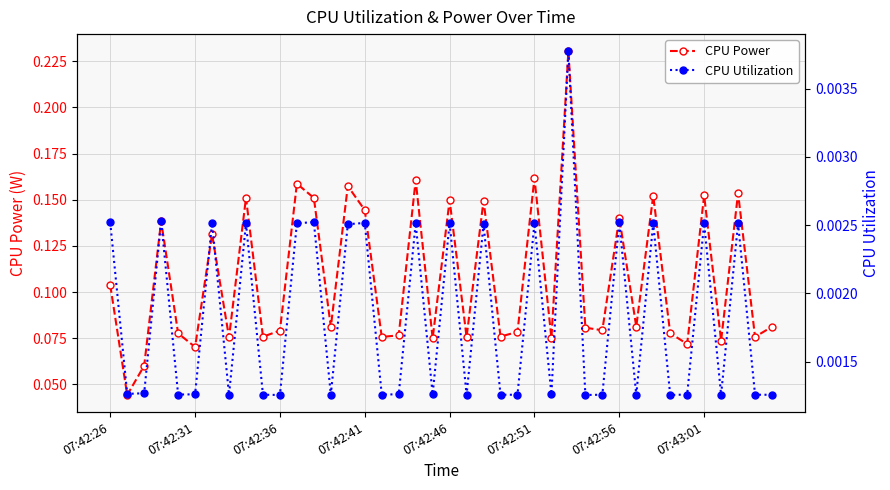

What is the sum of the CPU Power values at 18 and 26?

0.2